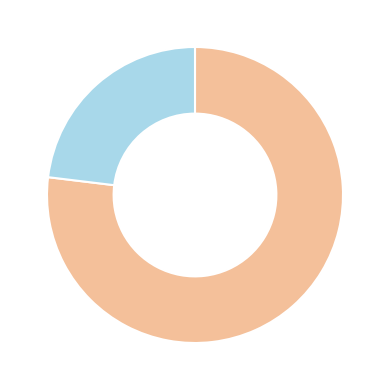

Is there any slice that represents more than half of the pie?

Yes